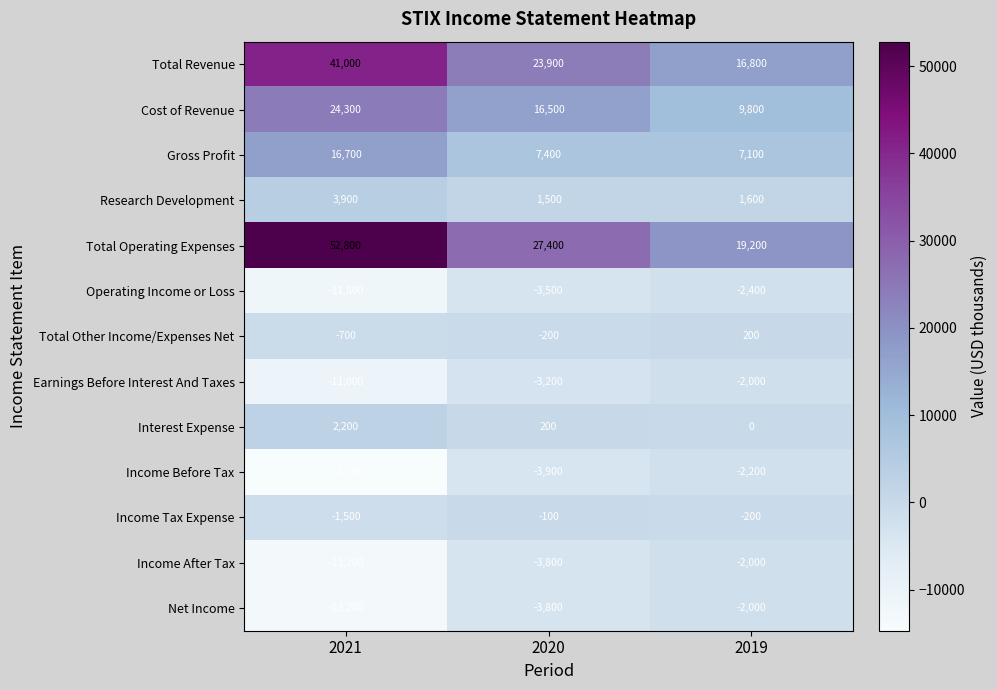

At which category does the chart reach its peak across all series?

2021